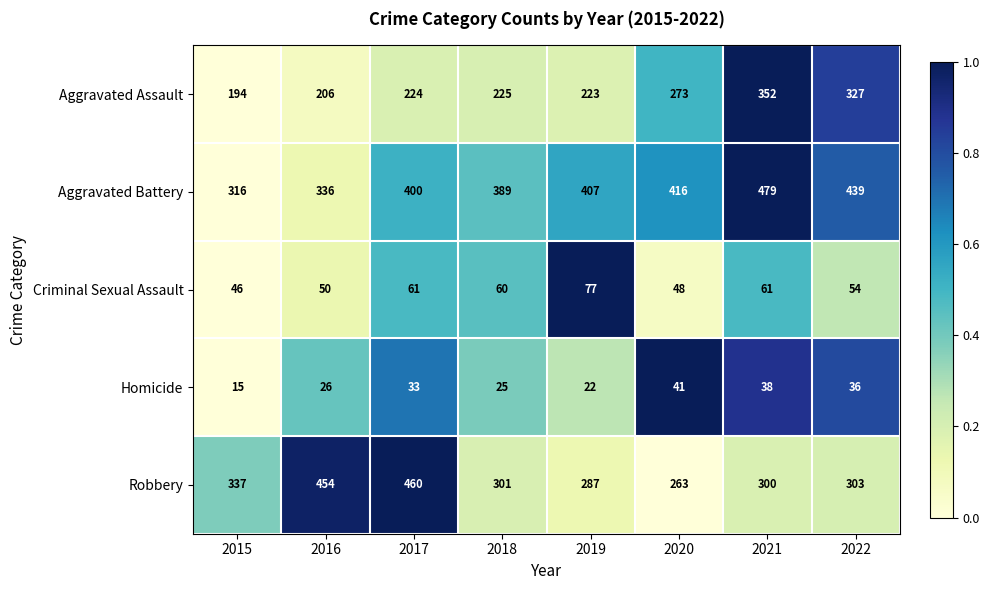

At which label does Robbery reach its minimum?

2020